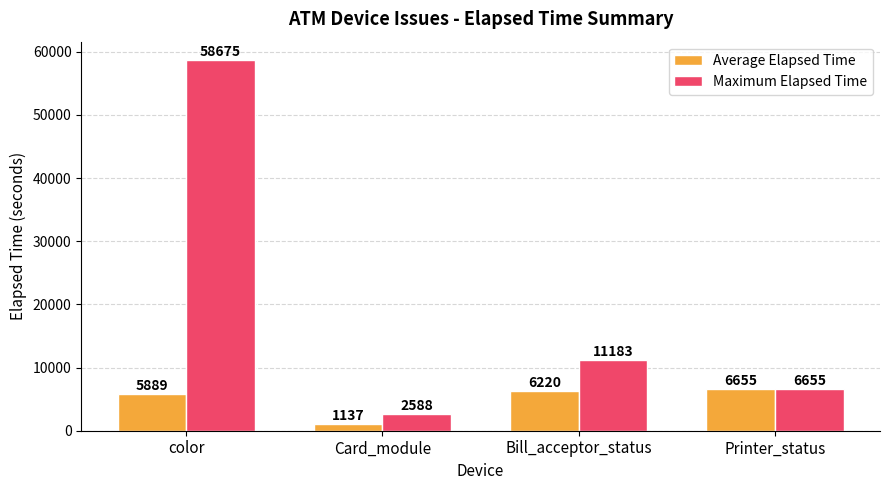

What is the difference between the Maximum Elapsed Time values at Printer_status and Bill_acceptor_status?

4528.0